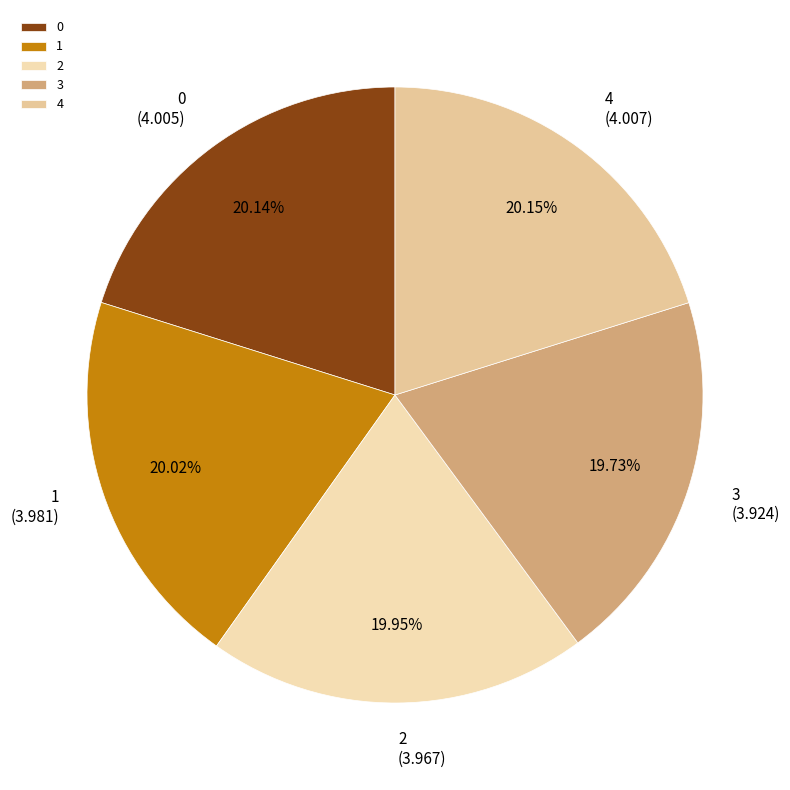

What is the ratio of the value at 4 to the value at 3?

1.0